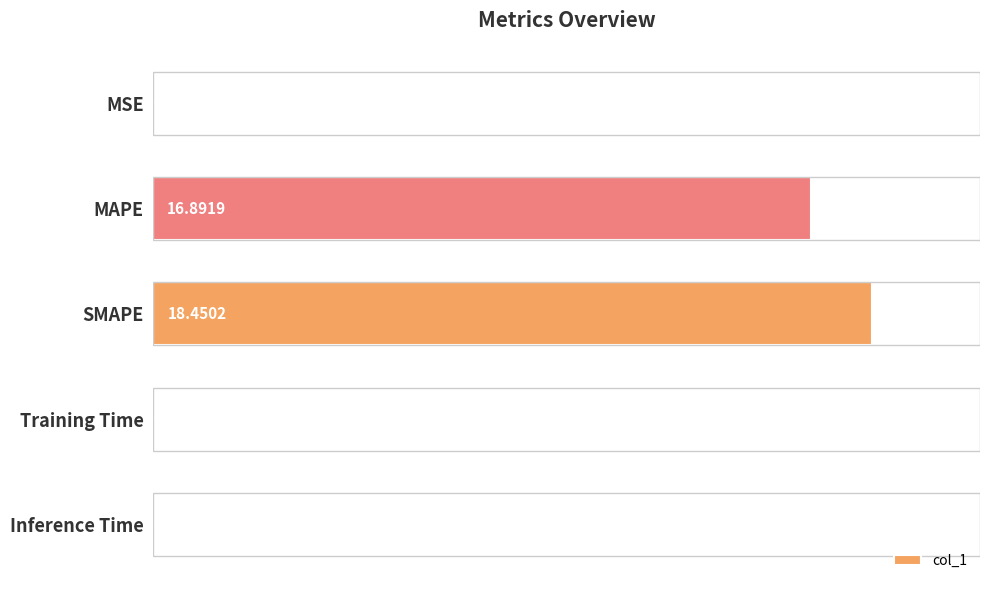

At which category does the chart reach its peak across all series?

SMAPE